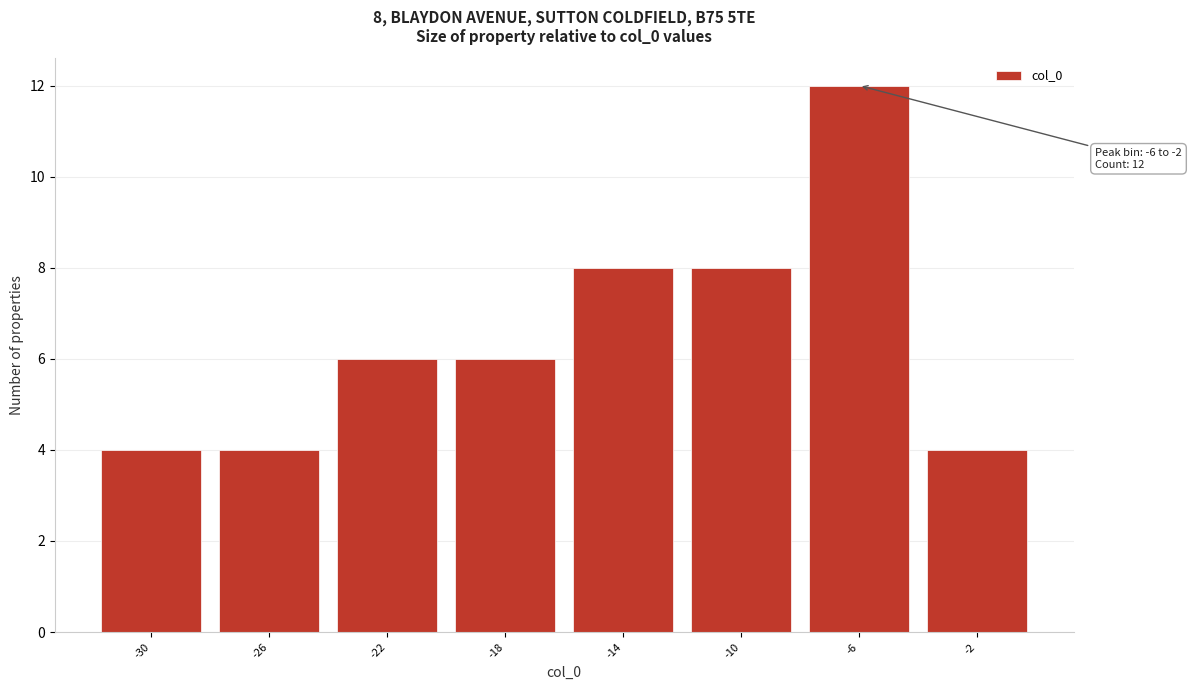

Reading left to right, transcribe all the data shown in this chart.

-30=4	-26=4	-22=6	-18=6	-14=8	-10=8	-6=12	-2=4